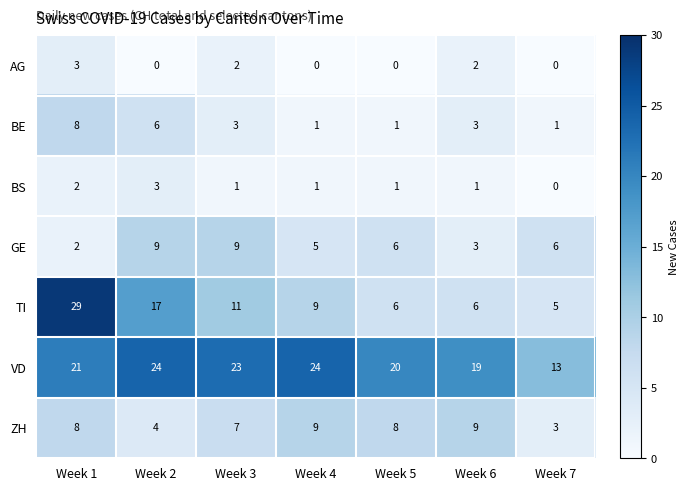

What value does the GE series have at Week 6?

3